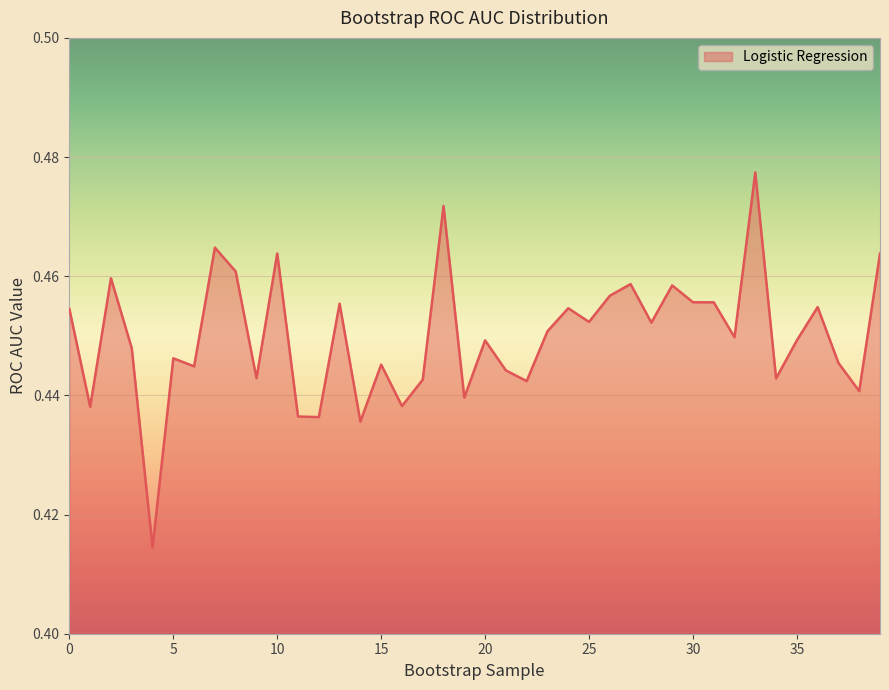

Does the chart have visible grid lines?

Yes